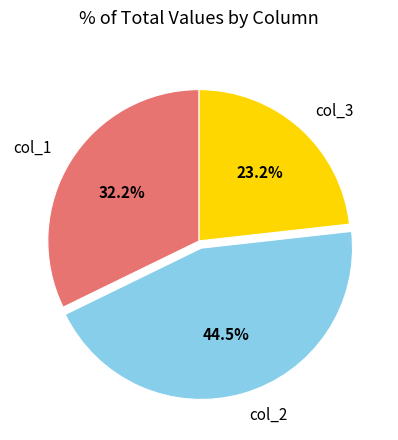

Between col_2 and col_3, which is larger?

col_2